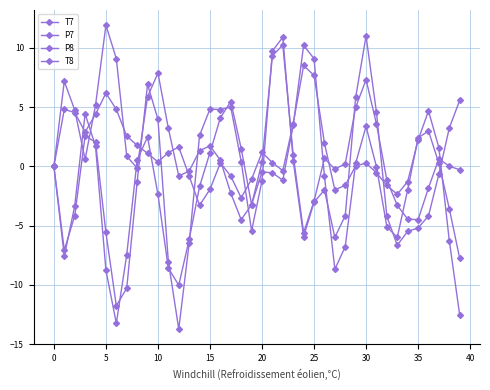

How many values in the T8 series are below -1?

21